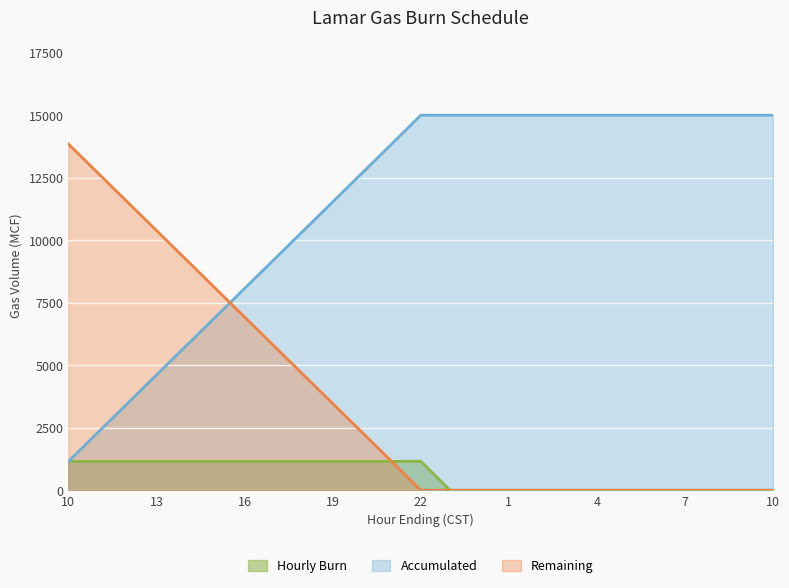

The Accumulated series shows 1153 at 10. True or false?

True